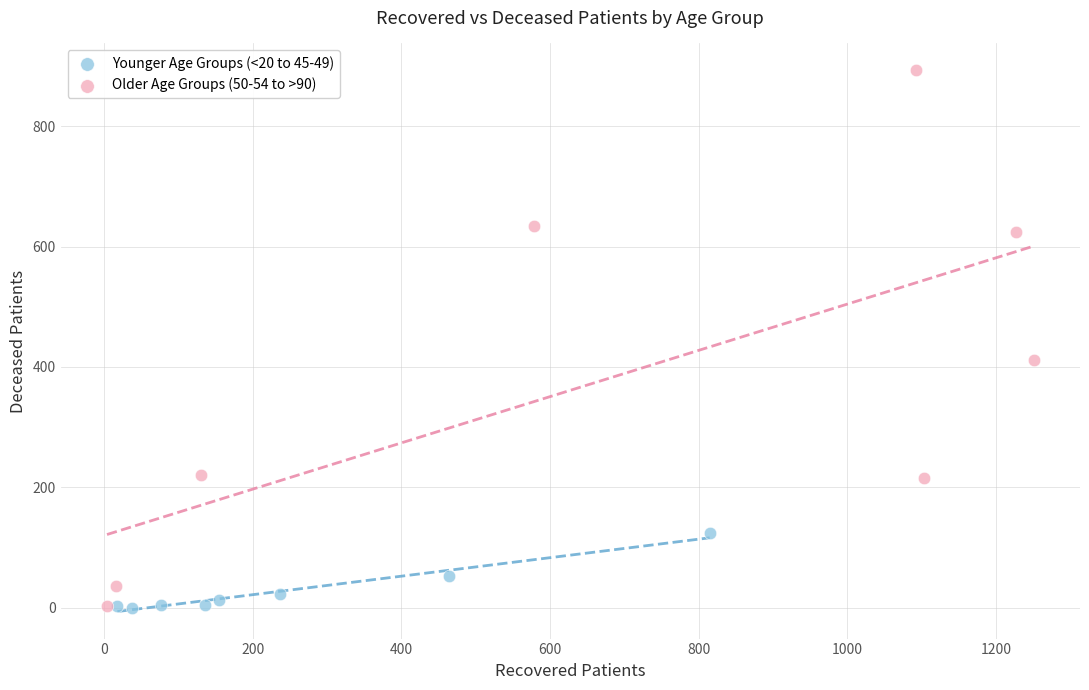

Which series contains the highest Y value?

Older Age Groups (50-54 to >90)